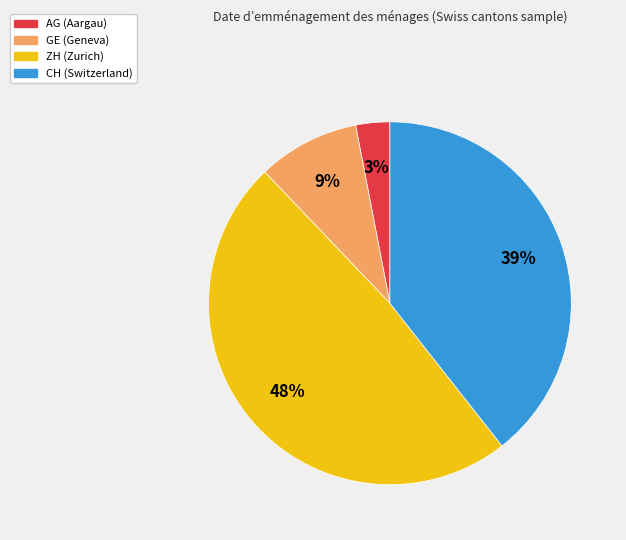

The AG slice represents 3% of the pie. True or false?

True